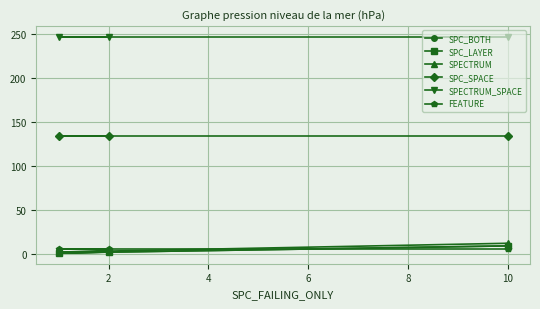

What is the sum of all SPC_SPACE values?

402